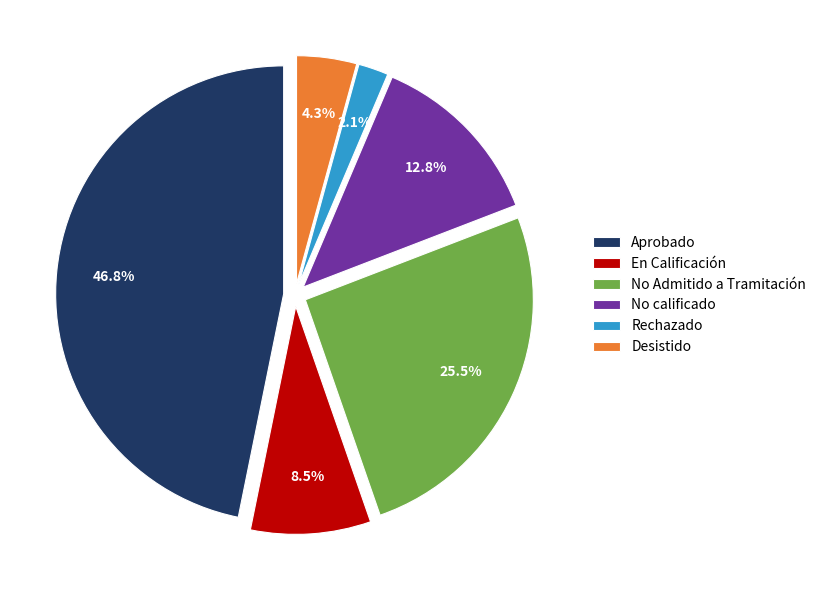

To the nearest percent, what is the difference between the En Calificación and Aprobado slice percentages?

38%